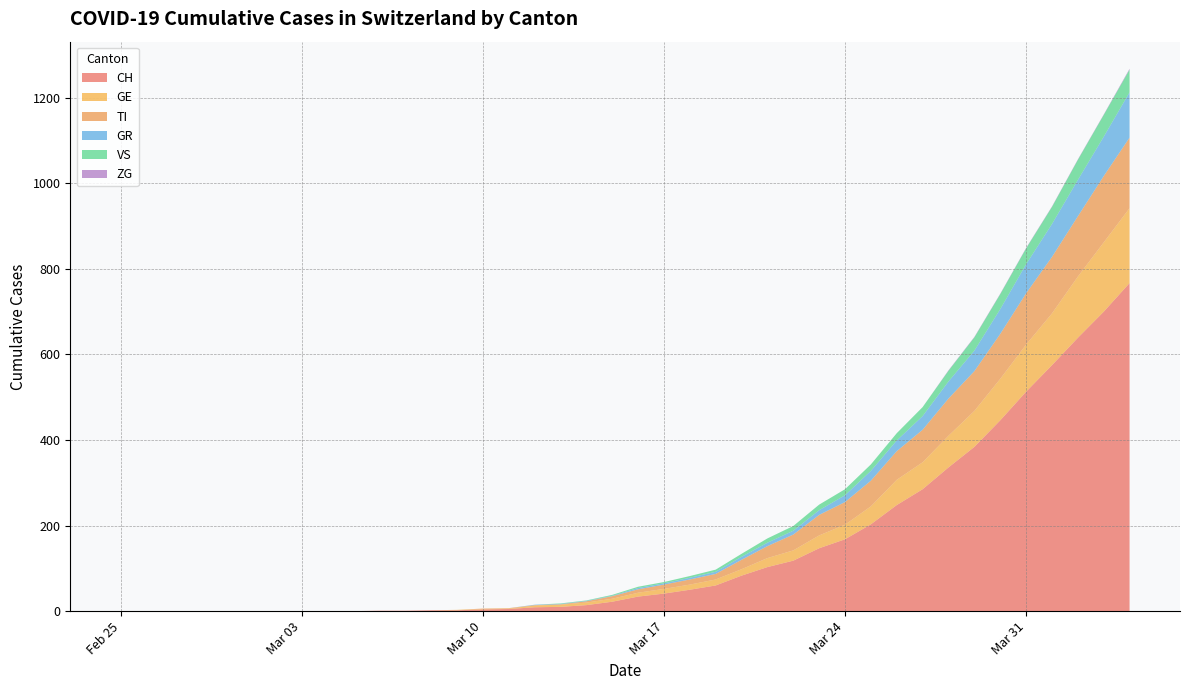

Reading left to right, list all the values displayed in this chart.

CH: 0	0	0	0	0	0	0	0	0	0	1	1	2	2	4	5	9	10	14	22	34	41	50	60	83	103	118	147	168	203	248	285	336	384	446	513	575	639	700	767
TI: 0	0	0	0	0	0	0	0	0	0	0	0	0	0	1	1	1	1	3	6	8	10	12	13	22	28	37	48	53	60	67	76	87	93	105	120	132	141	155	165
GR: 0	0	0	0	0	0	0	0	0	0	0	0	0	0	0	0	1	1	1	1	3	3	4	5	7	8	9	11	16	23	25	32	40	48	58	68	77	85	92	106
VS: 0	0	0	0	0	0	0	0	0	0	0	0	0	0	0	0	0	1	1	2	3	3	4	5	7	10	11	13	14	15	17	21	25	31	35	37	40	47	51	53
ZG: 0	0	0	0	0	0	0	0	0	0	0	0	0	0	0	0	0	0	0	0	0	0	0	0	0	0	0	0	0	0	0	0	1	1	1	1	1	1	1	2
GE: 0	0	0	0	0	0	0	0	0	0	0	0	0	1	1	1	4	5	6	7	9	11	12	14	15	21	24	30	34	42	59	63	74	84	97	110	121	143	162	175